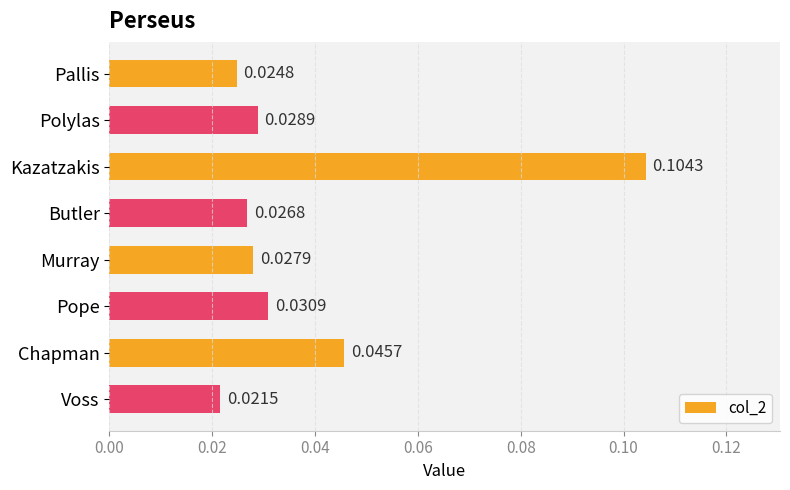

Which category has the lowest value across all series?

Voss